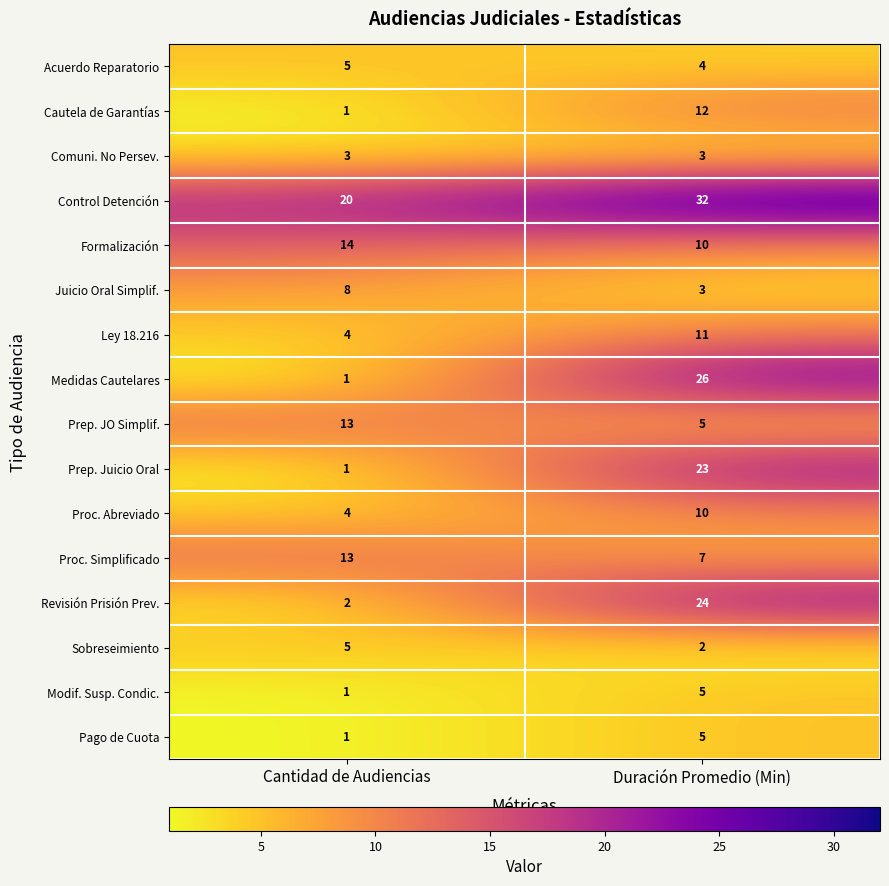

True or false: Cautela de Garantías has a value of 6 at Duración Promedio (Min).

False